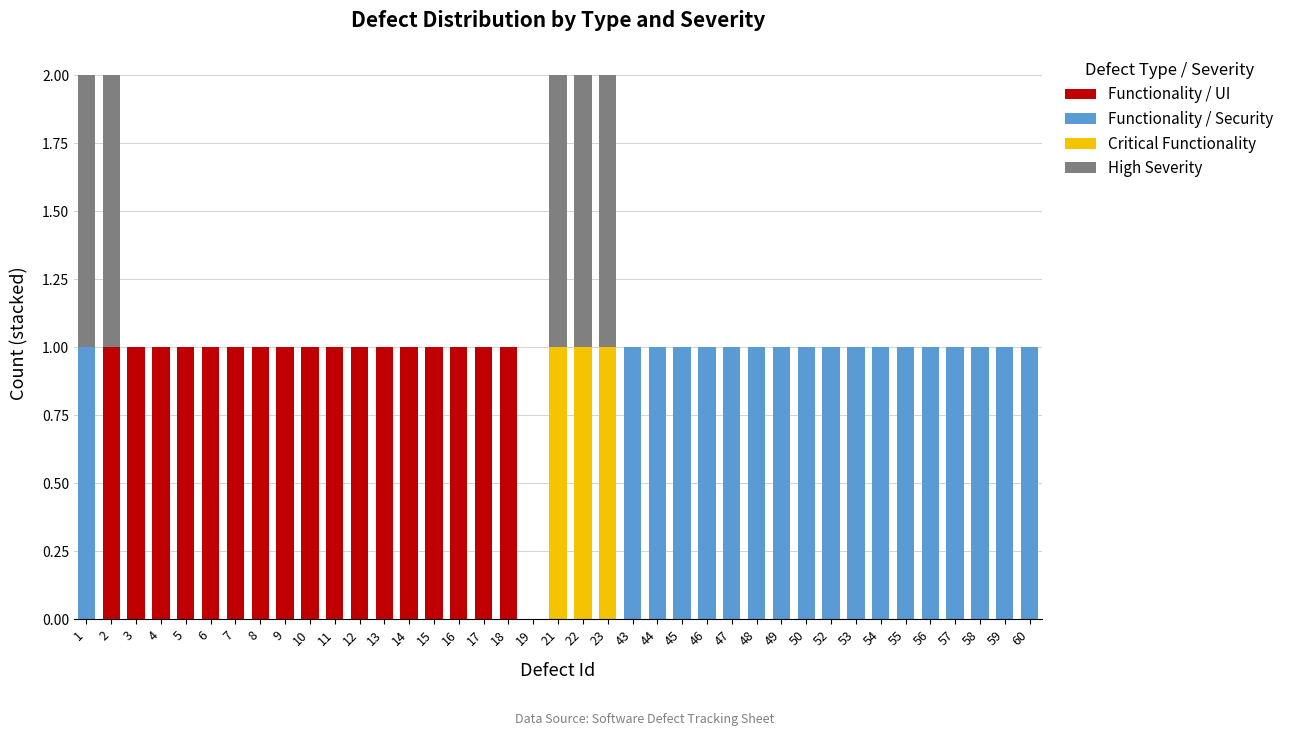

What are all the series names shown in the legend?

Functionality / UI, Functionality / Security, Critical Functionality, High Severity